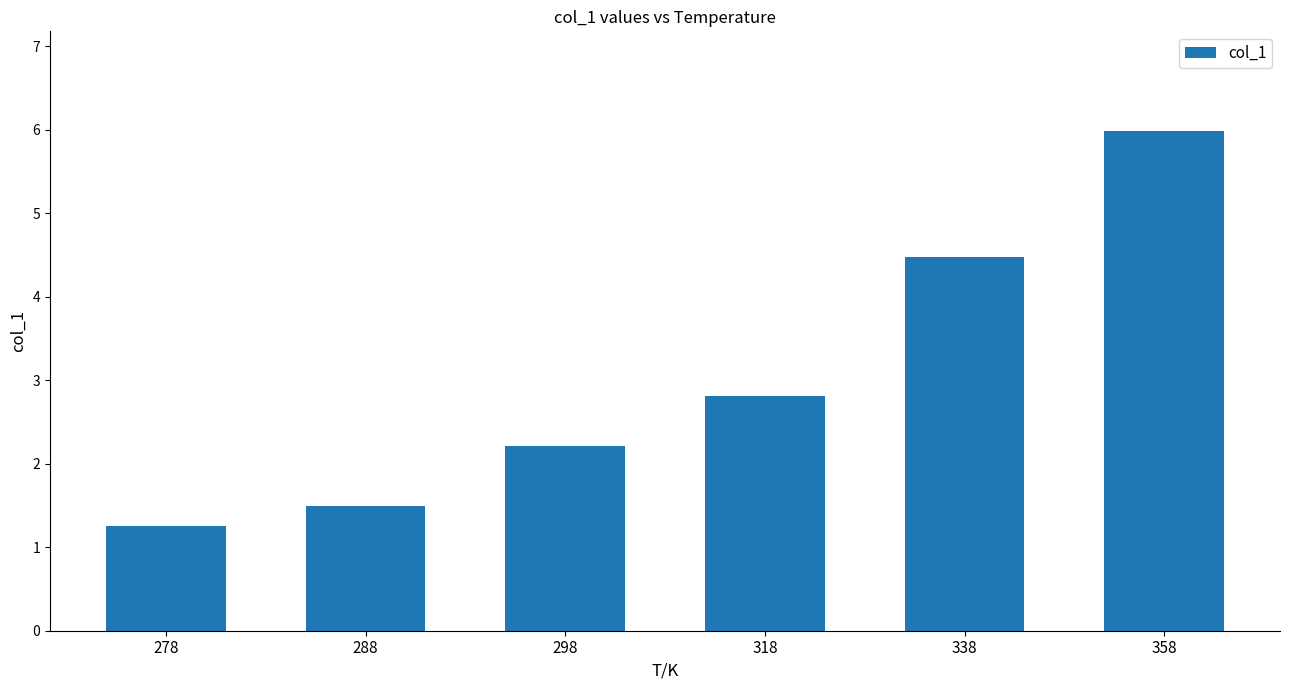

At which label does the data first exceed 2?

298